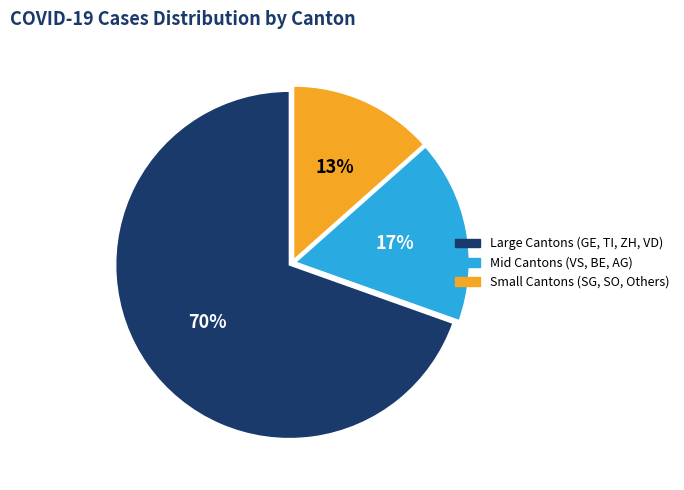

Is Small Cantons (SG, SO, Others) the majority of the pie?

No